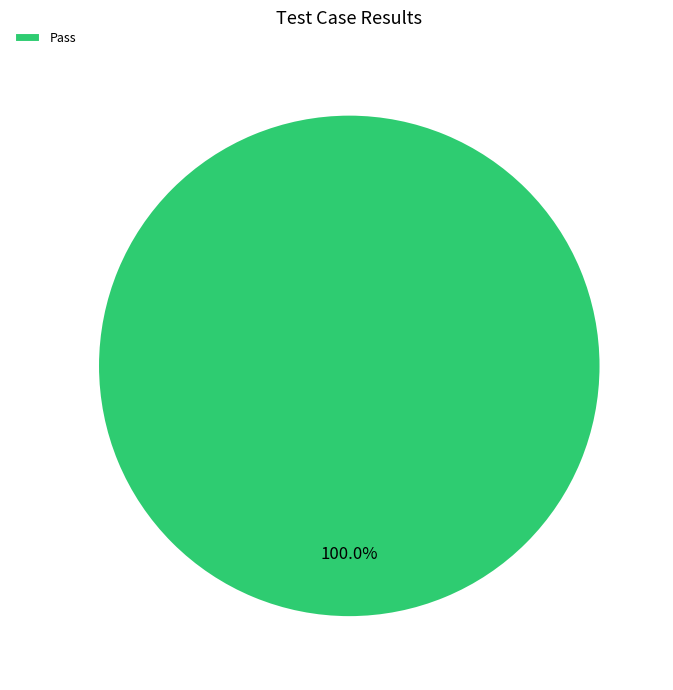

Rank the categories by value from highest to lowest.

Pass